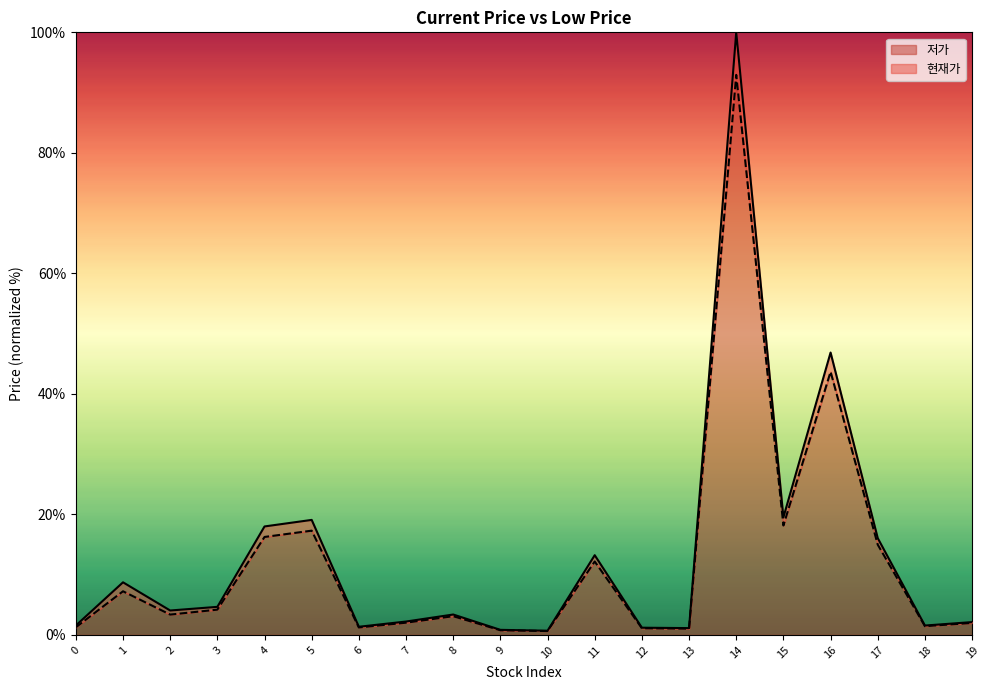

Count the number of categories in the chart.

20